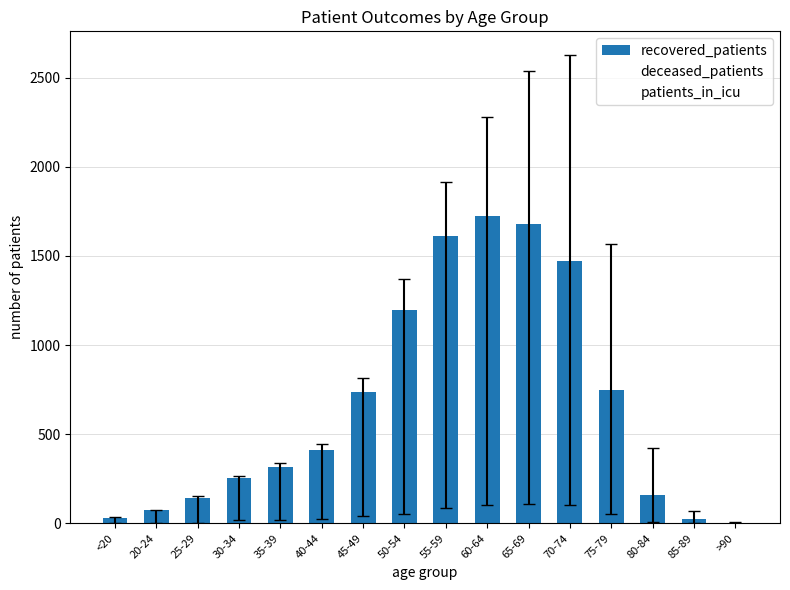

What is the change in value from 45-49 to 70-74?

+735